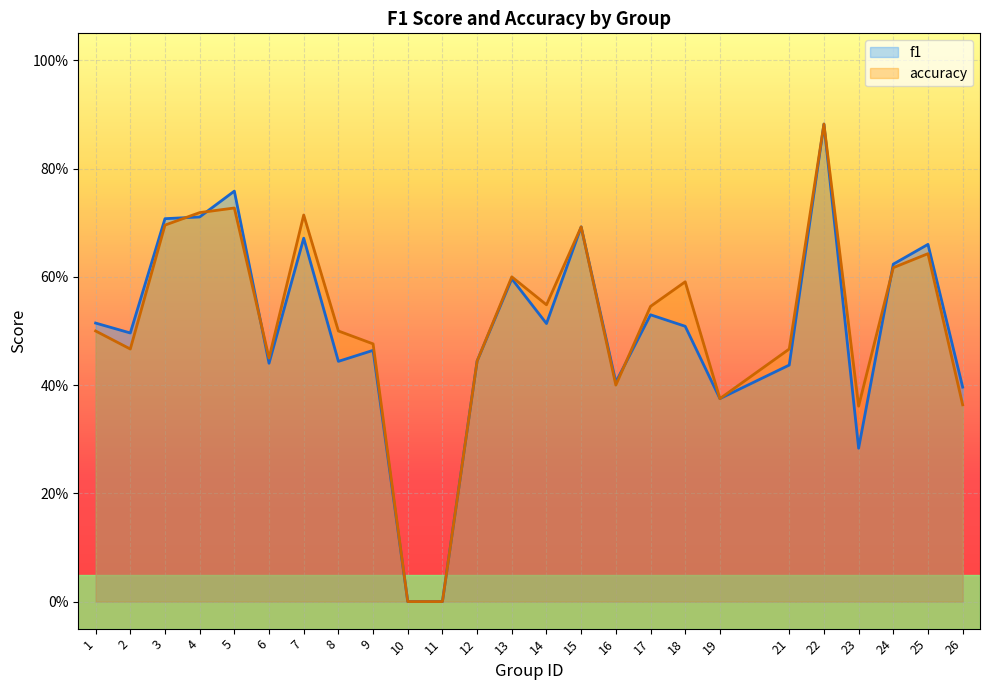

Read the accuracy value at 23.

0.4